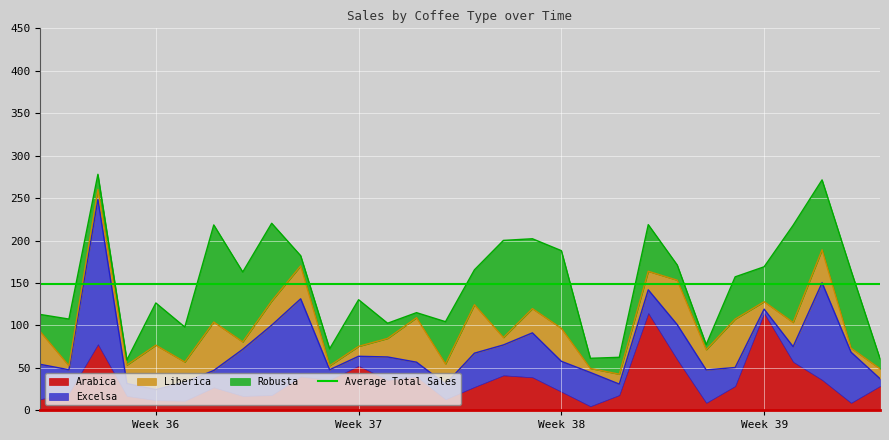

The value of Robusta at 2019-09-19 is 49.8. True or false?

True